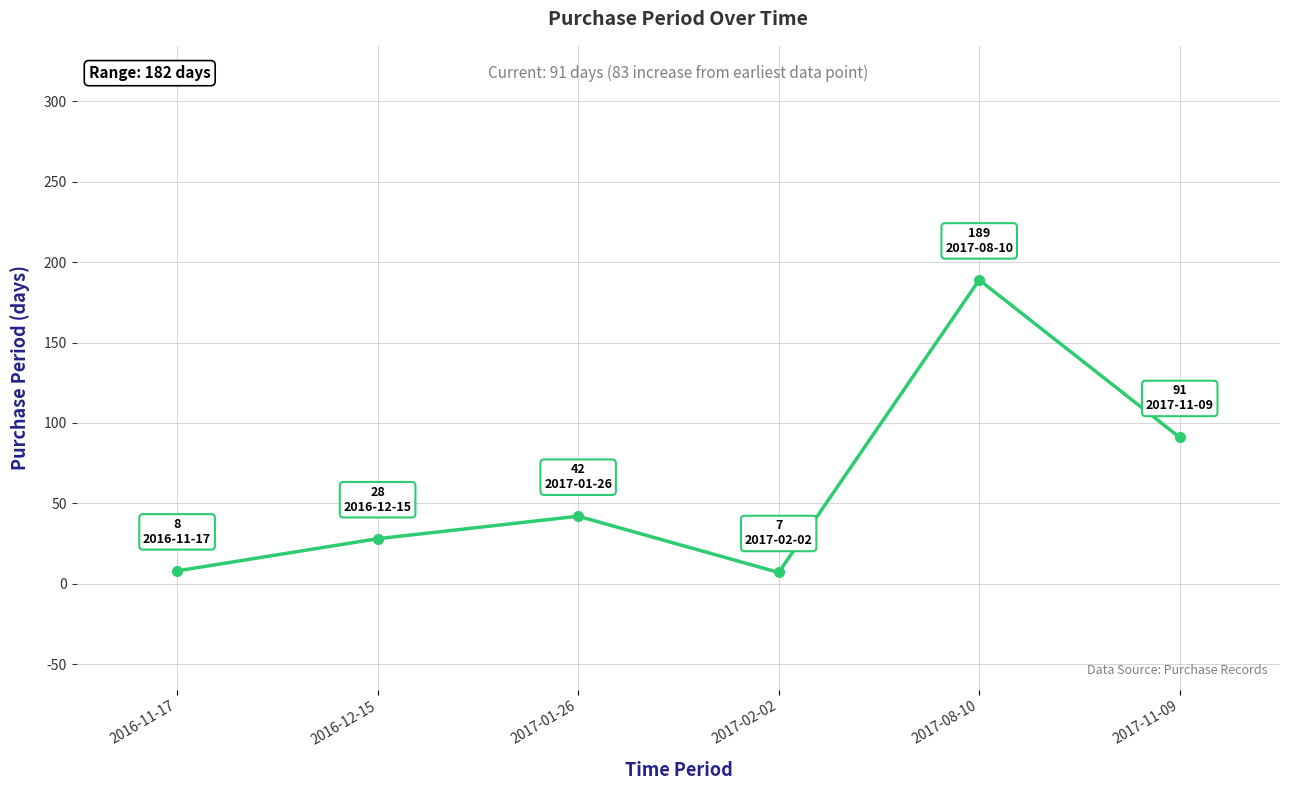

The value at 2017-08-10 is 82. True or false?

False